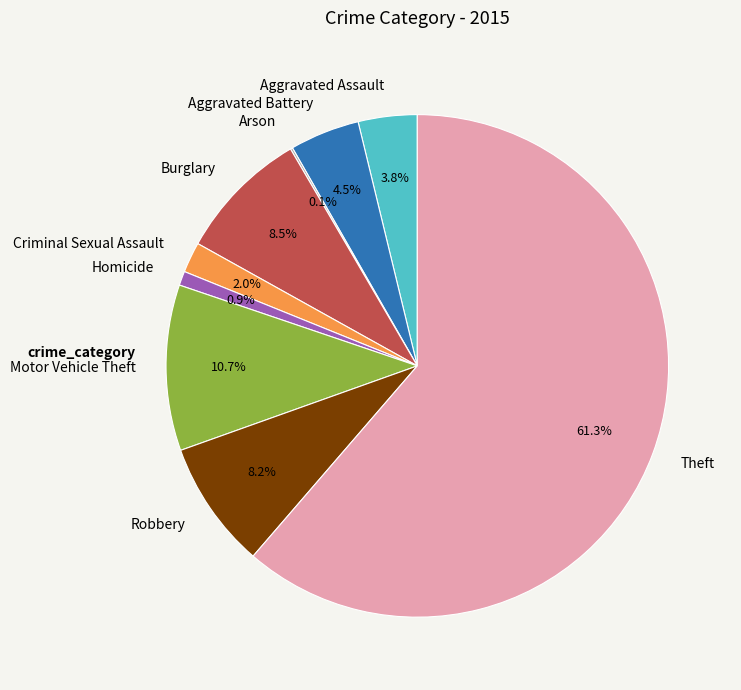

To the nearest percent, what is the average slice percentage?

11%